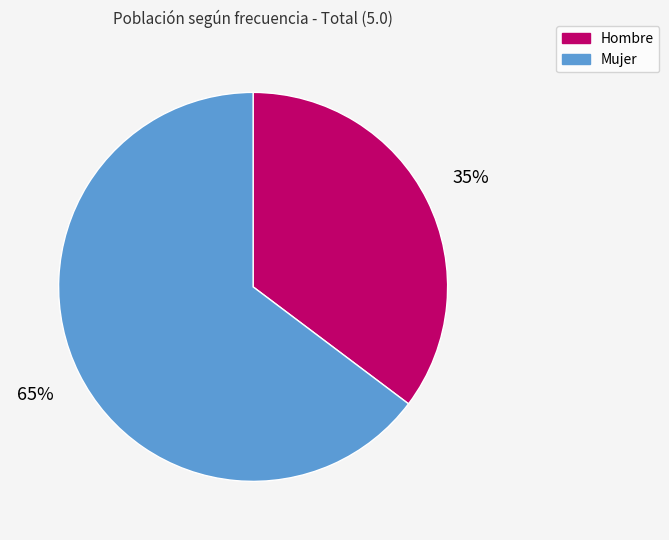

To the nearest percent, what portion does Mujer represent?

65%